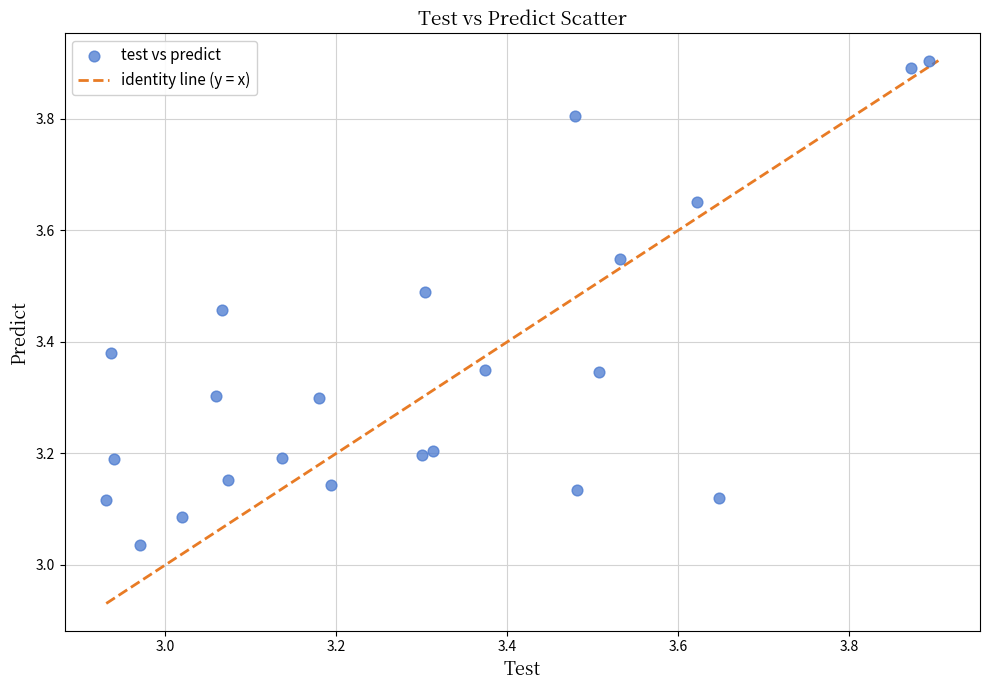

What is the range of Y values (max minus min)?

0.9